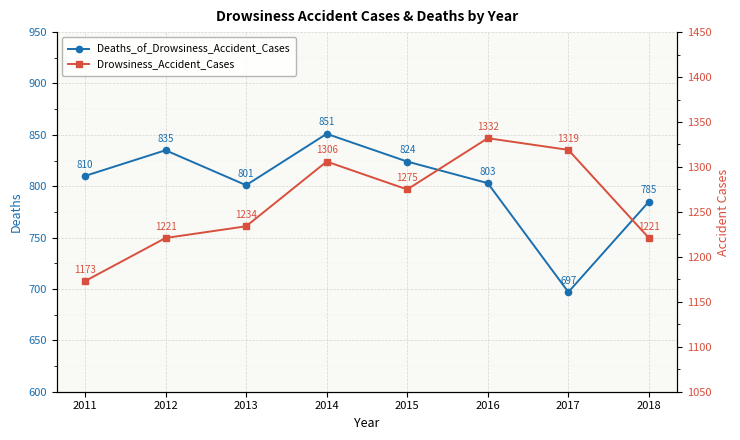

Which category has the highest value across all series?

2016